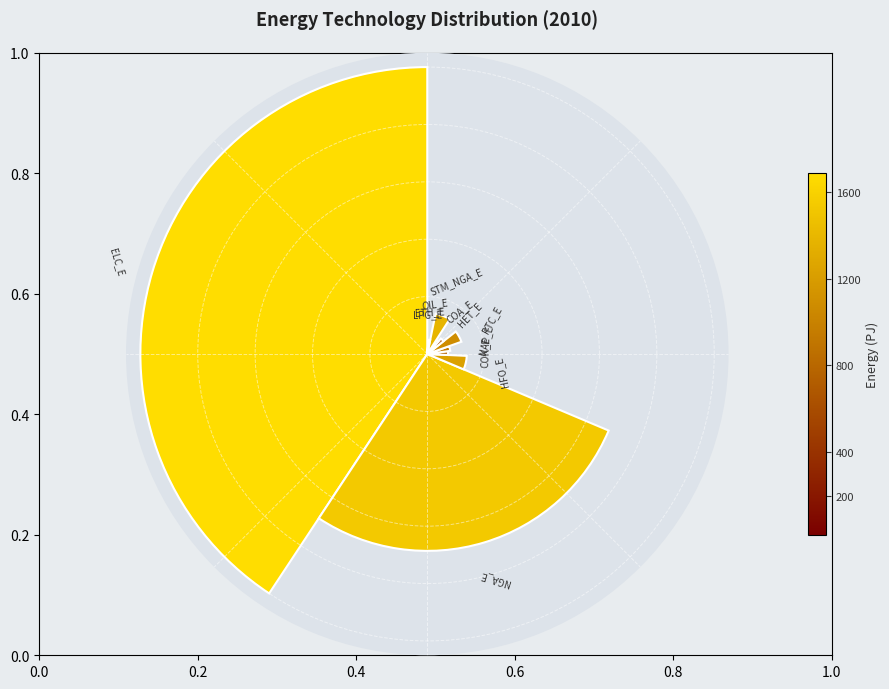

What percentage is the IND_FT_HFO_E slice, to the nearest percent?

6%